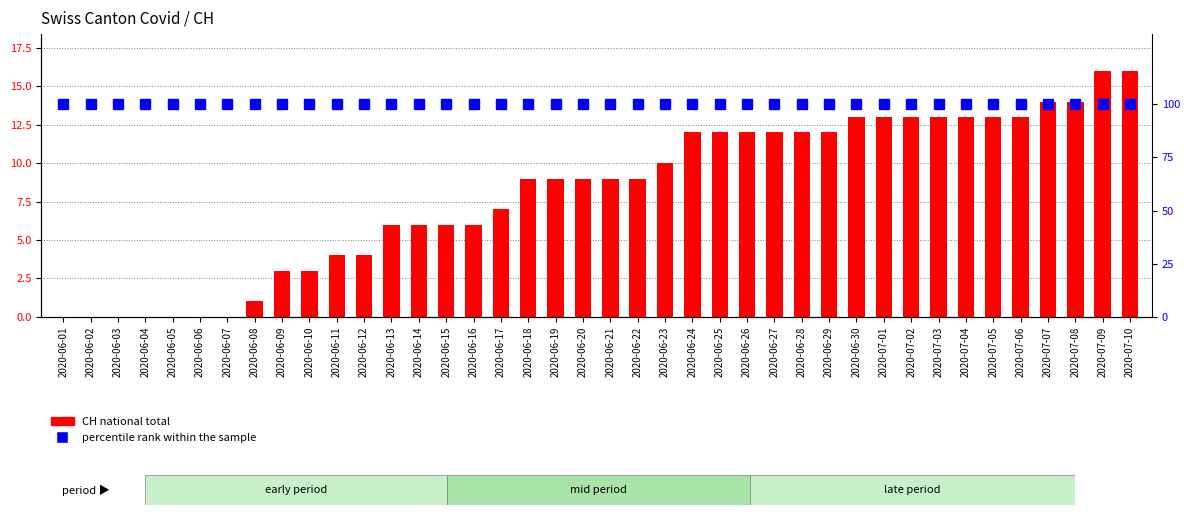

The value of percentile rank within the sample at 2020-06-21 is 52. True or false?

False